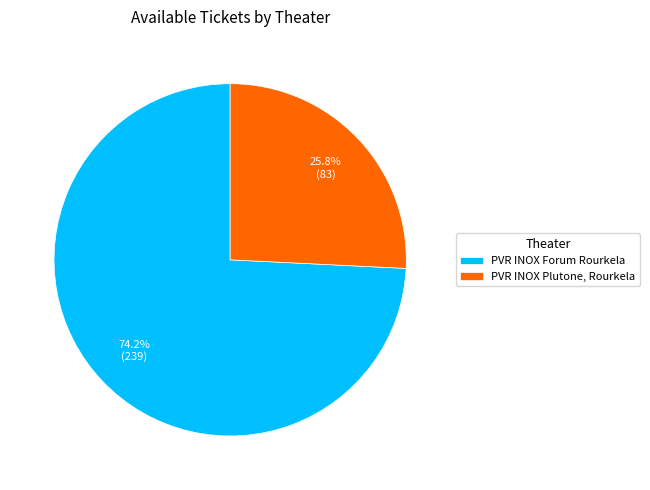

Is there any slice that represents more than half of the pie?

Yes